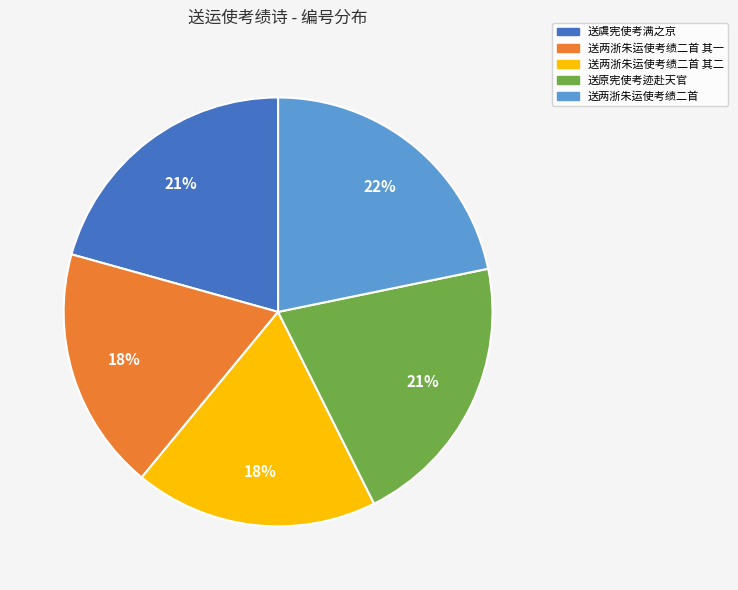

Is there any slice that represents more than half of the pie?

No